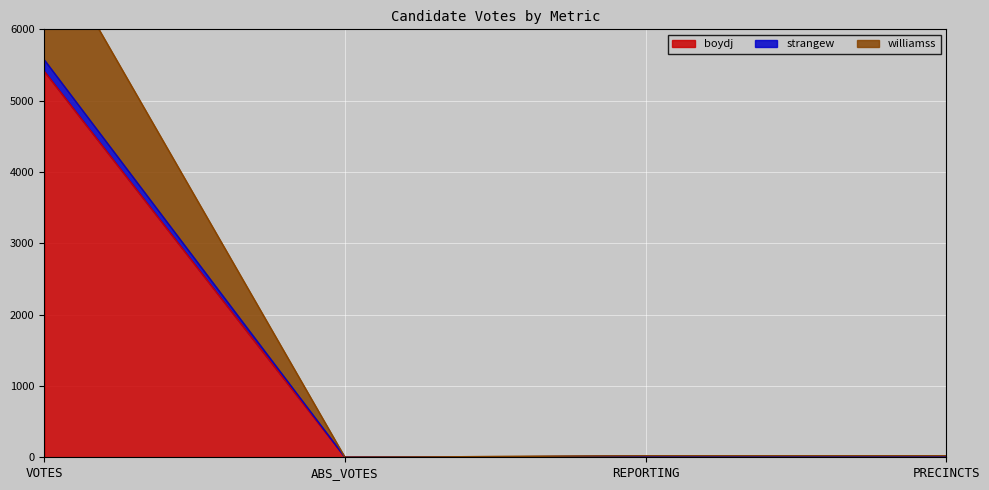

At which category does the chart reach its minimum across all series?

ABS_VOTES